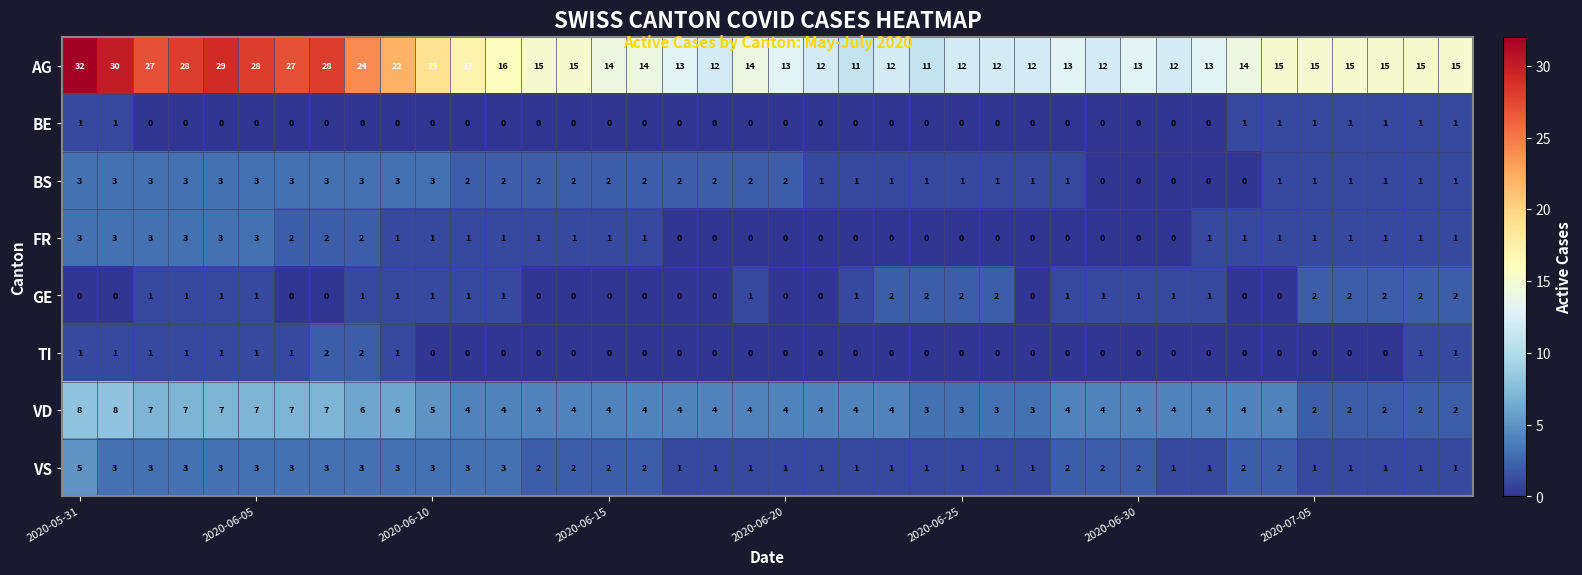

What is the maximum value shown in the chart?

32